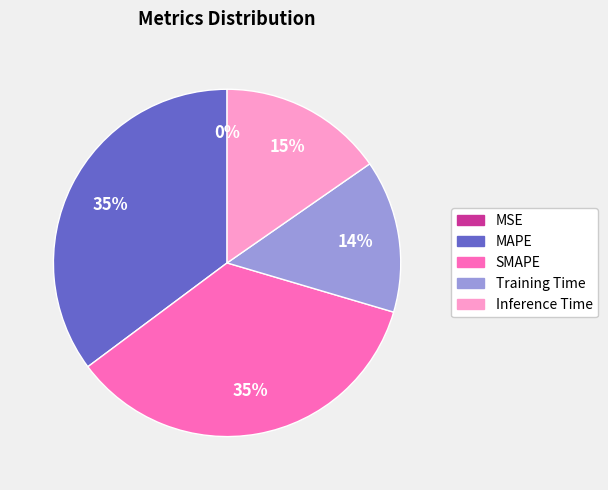

To the nearest percent, what is the difference between the MAPE and Inference Time slice percentages?

20%